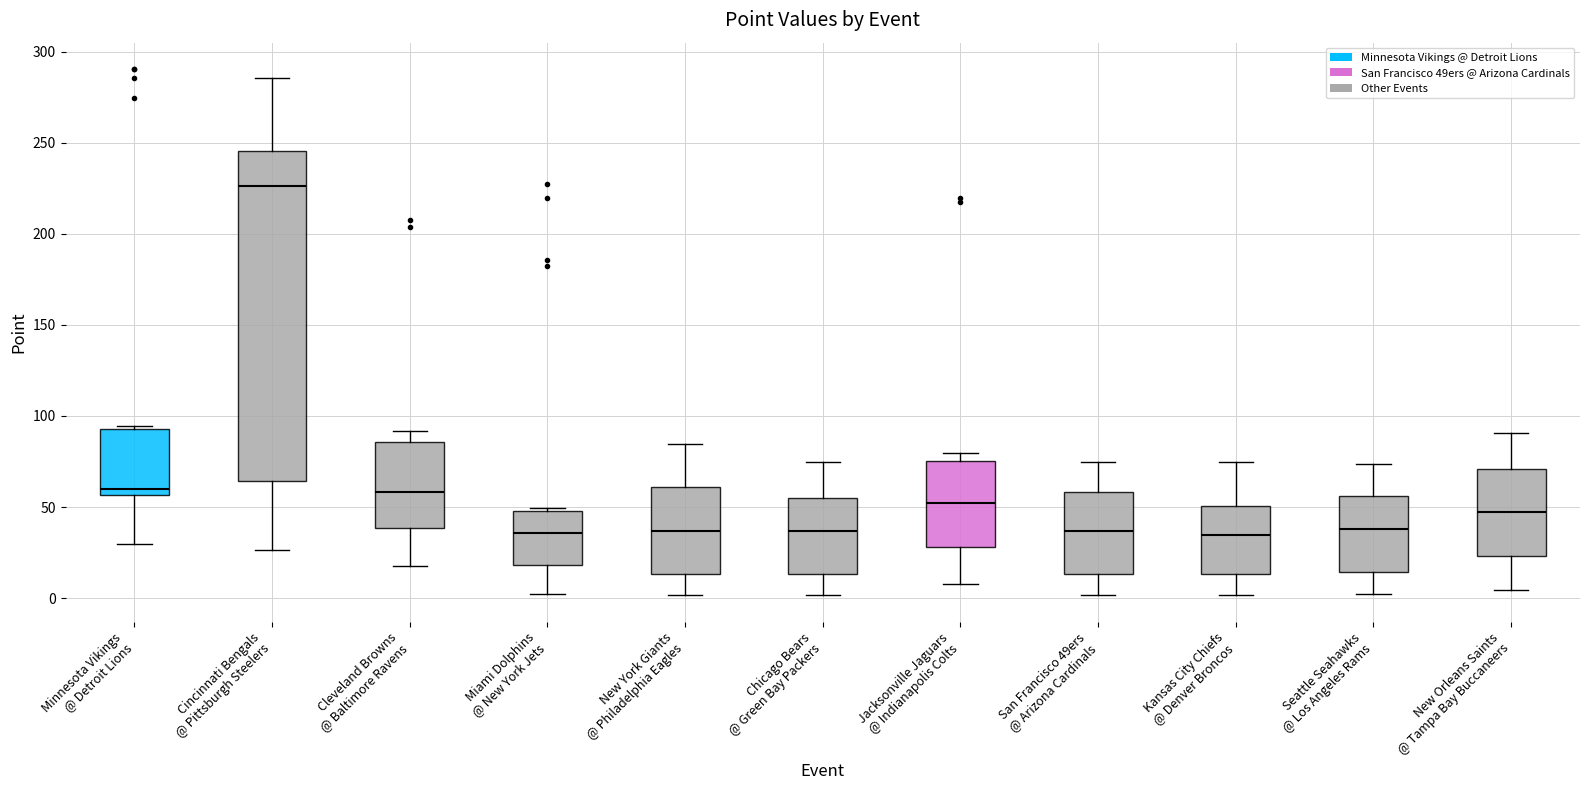

Which box has the highest median line?

Cincinnati Bengals @ Pittsburgh Steelers